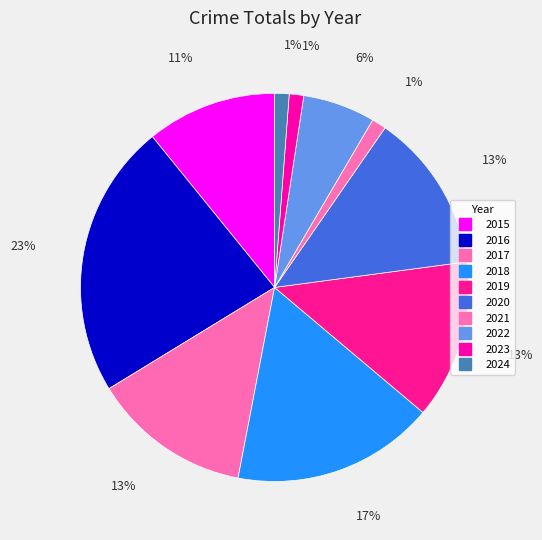

Count the number of slices in the pie.

10